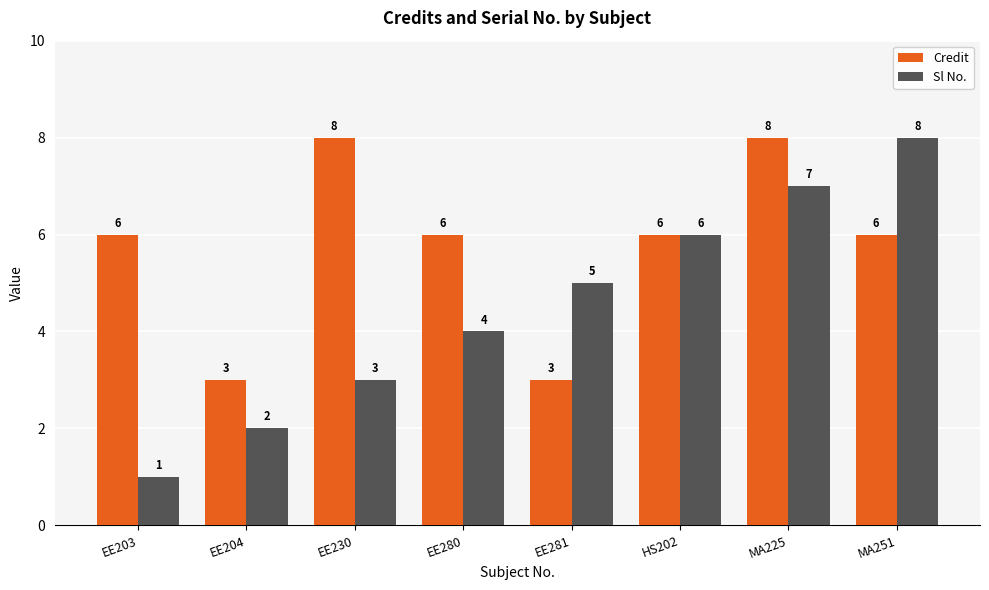

Rank the series by their average value, from lowest to highest.

Sl No., Credit